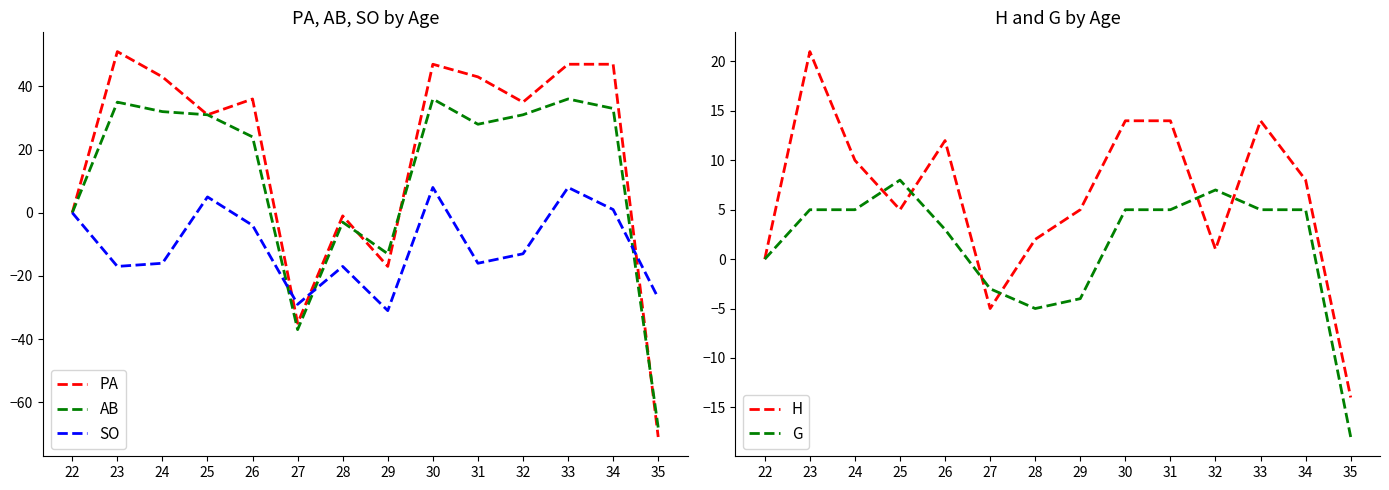

What is the difference between the highest and lowest values at 28?

19